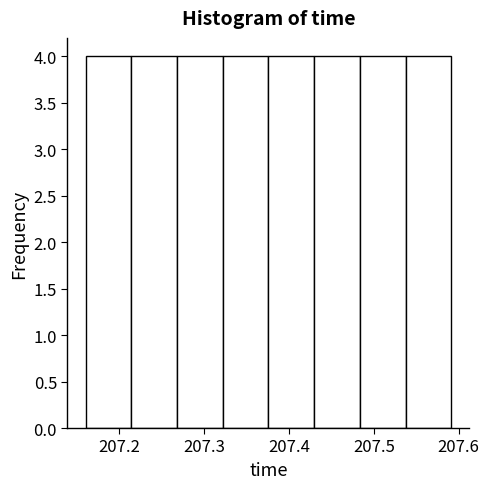

Reading left to right, list every bar in this chart as the range it spans on the x-axis followed by its height. Neither the bar edges nor the heights are printed on the chart, so give them approximately, as read against the axes.

207.16 to 207.21: 4
207.21 to 207.27: 4
207.27 to 207.32: 4
207.32 to 207.38: 4
207.38 to 207.43: 4
207.43 to 207.48: 4
207.48 to 207.54: 4
207.54 to 207.59: 4